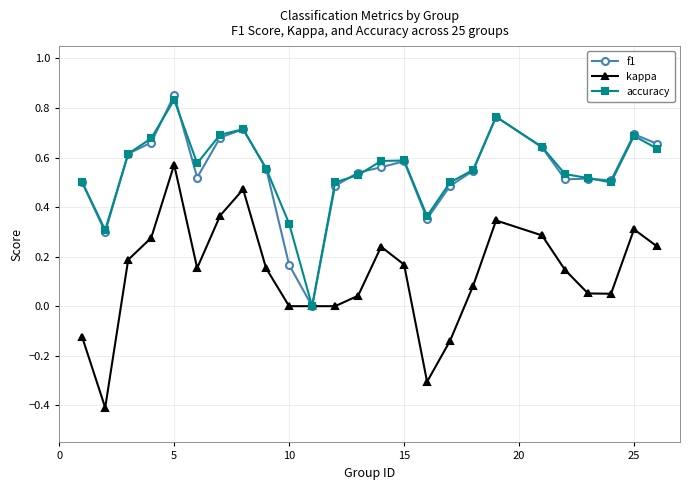

Which series has the widest spread of values?

kappa